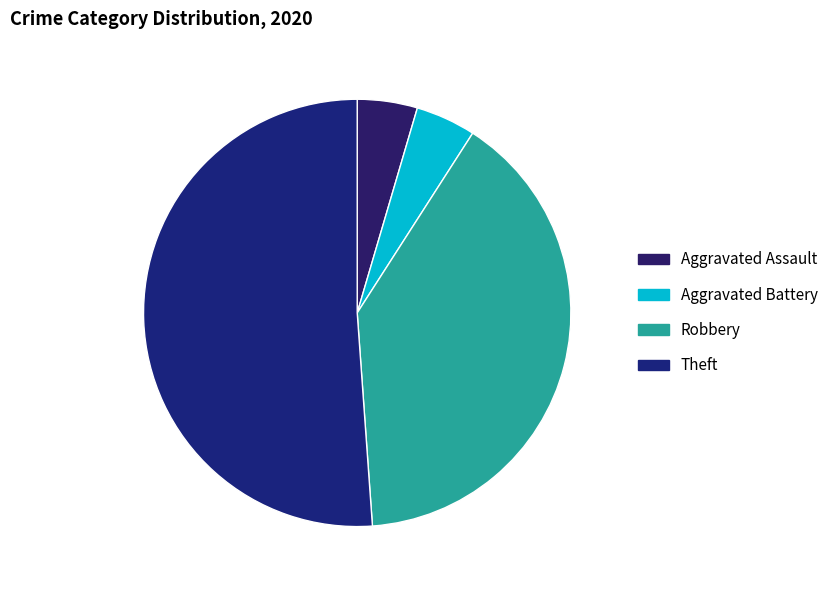

Which has a higher value, Aggravated Assault or Robbery?

Robbery